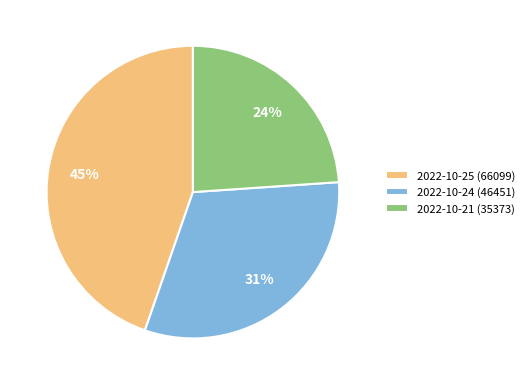

Which has a higher value, 2022-10-24 or 2022-10-21?

2022-10-24